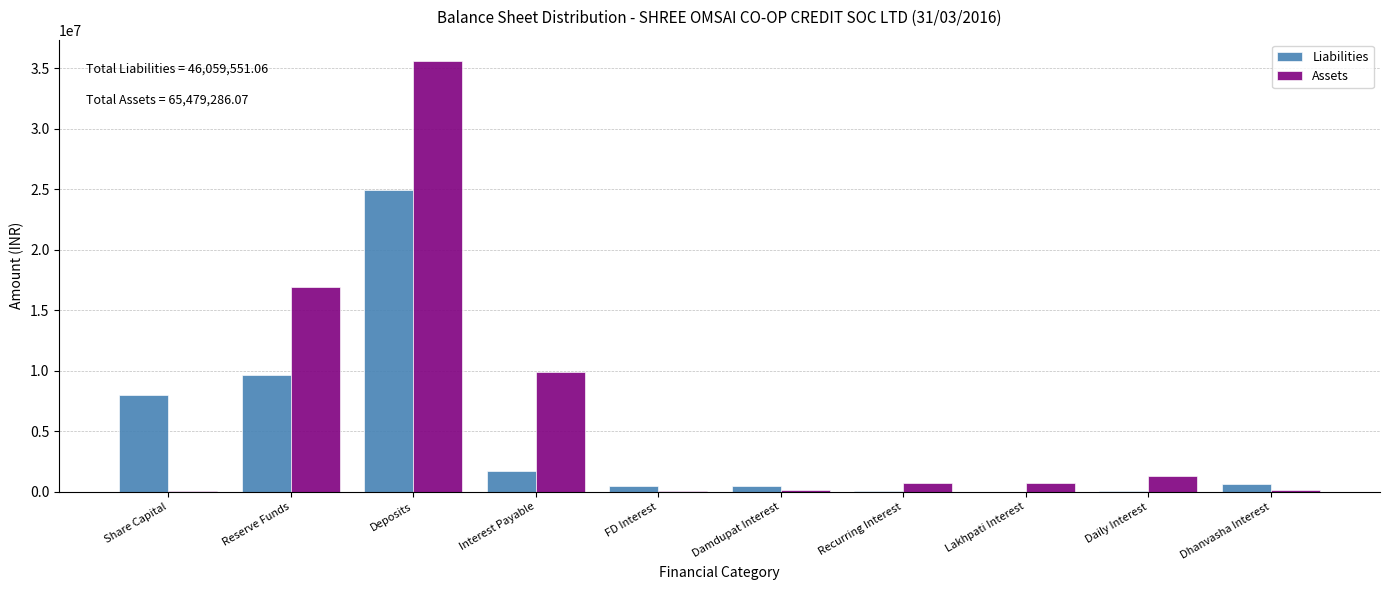

At which category is the sum across all series the highest?

Deposits